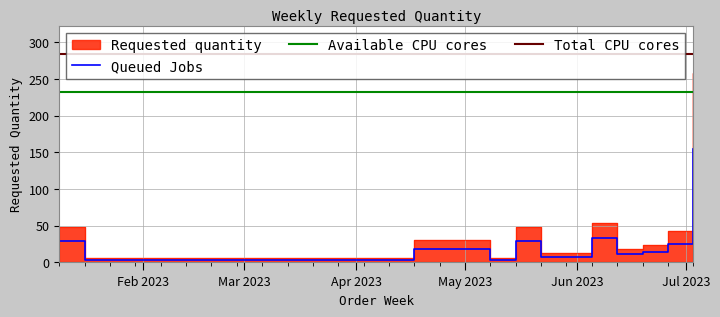

Where does the data first go above 30?

2023-01-09